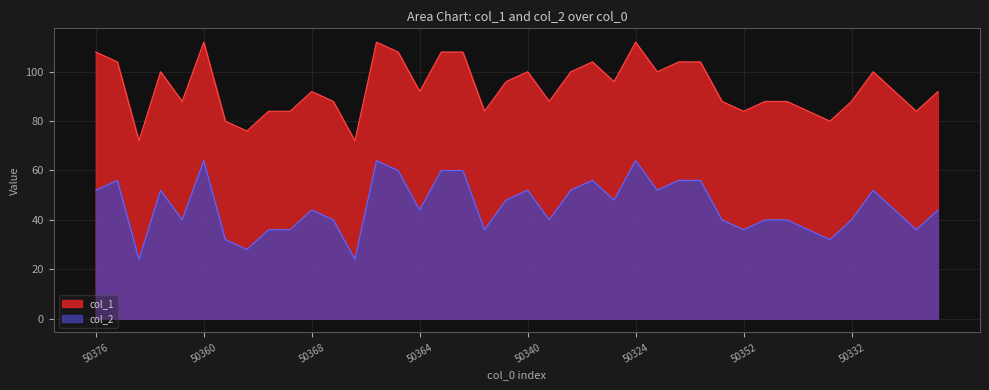

At how many categories does at least one series exceed 50?

40